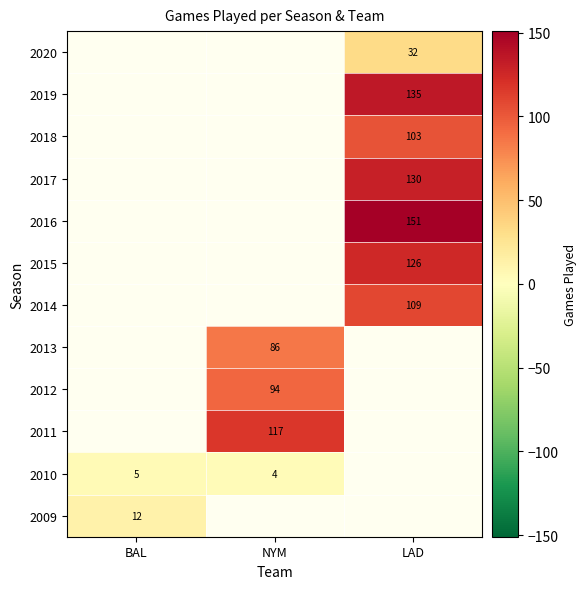

Is it true that 2015 equals 126 at LAD?

True